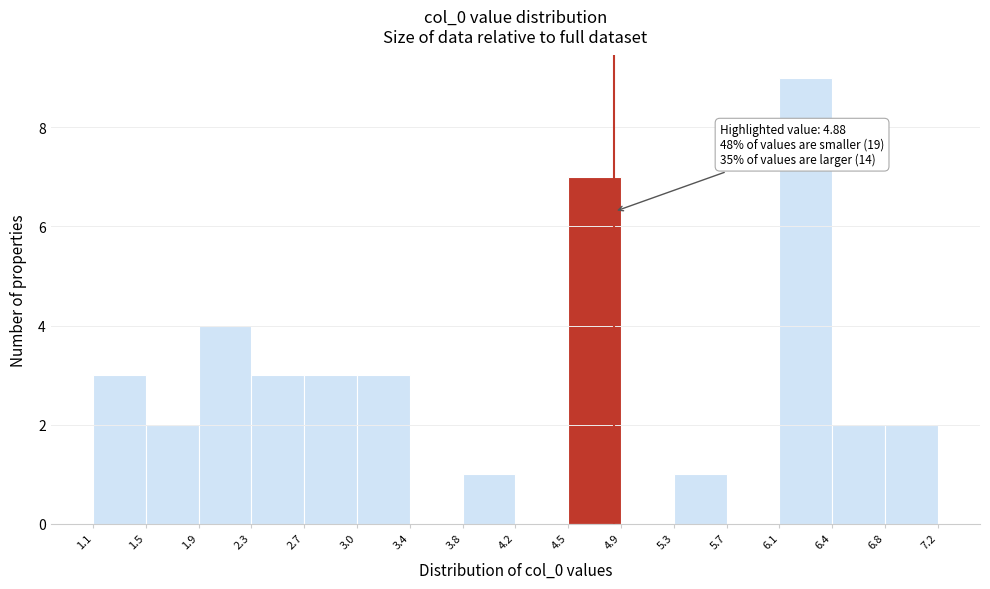

Which range on the x-axis has the tallest bar?

6.1 to 6.4